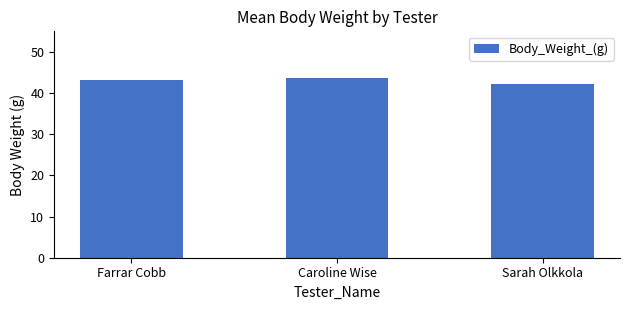

What is the sum of the values at Farrar Cobb and Sarah Olkkola?

85.4